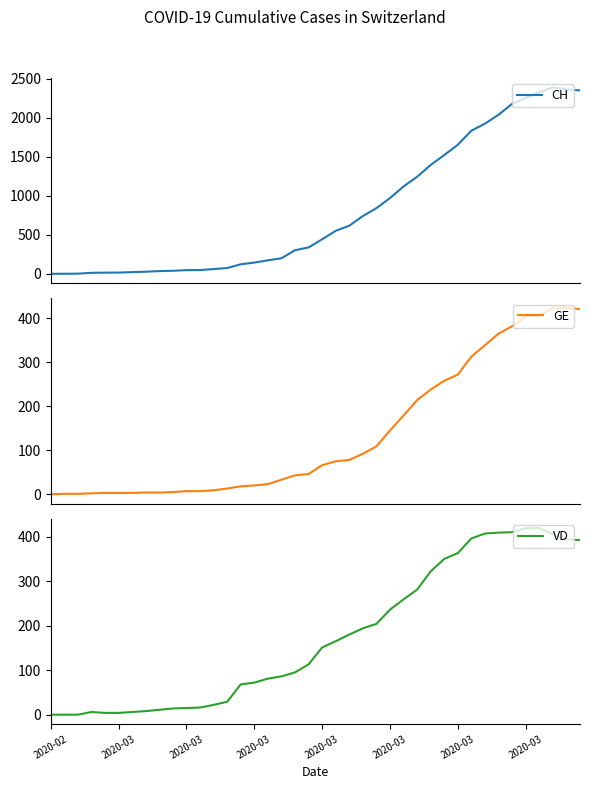

Reading left to right, what are all the values shown in this chart?

CH: 0	1	2	13	15	16	22	27	35	39	47	48	61	74	122	144	173	199	302	338	442	551	616	740	841	970	1119	1243	1394	1521	1653	1833	1923	2037	2177	2250	2327	2388	2362	2348
GE: 0	1	1	2	3	3	3	4	4	5	7	7	9	13	18	20	23	33	43	46	66	75	78	92	109	145	179	214	238	258	272	313	339	365	382	405	406	424	424	421
VD: 0	0	0	6	4	4	6	8	11	14	15	16	22	29	68	72	81	86	95	113	151	165	180	194	204	236	259	281	322	350	363	396	407	409	410	419	419	405	394	392